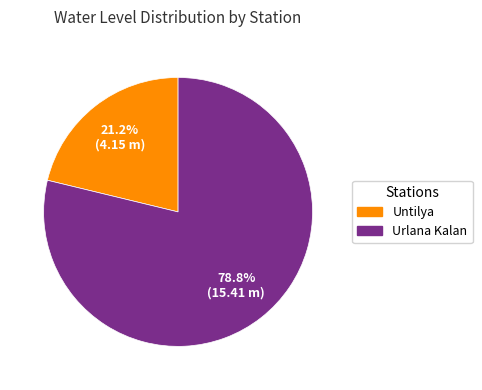

Which category has the smallest portion of the pie?

Untilya